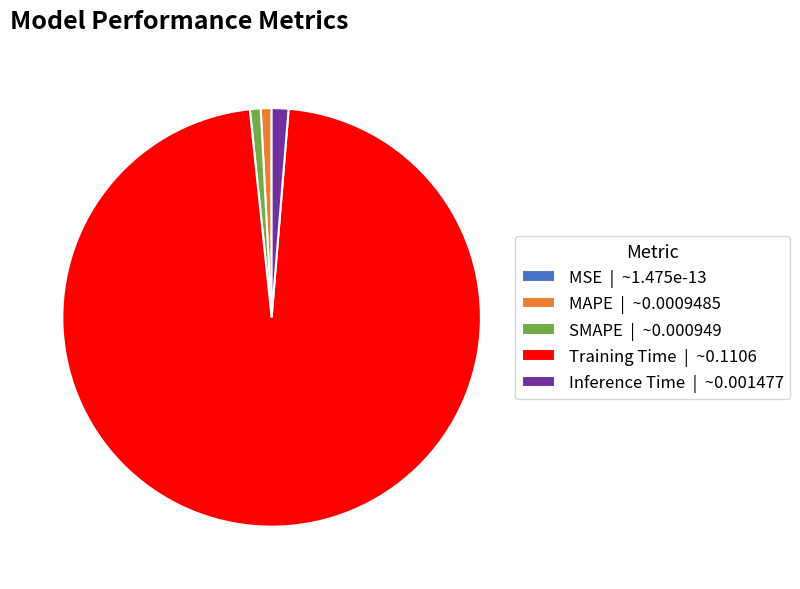

Do Training Time | ~0.1106 and Inference Time | ~0.001477 together represent more than half of the pie?

Yes